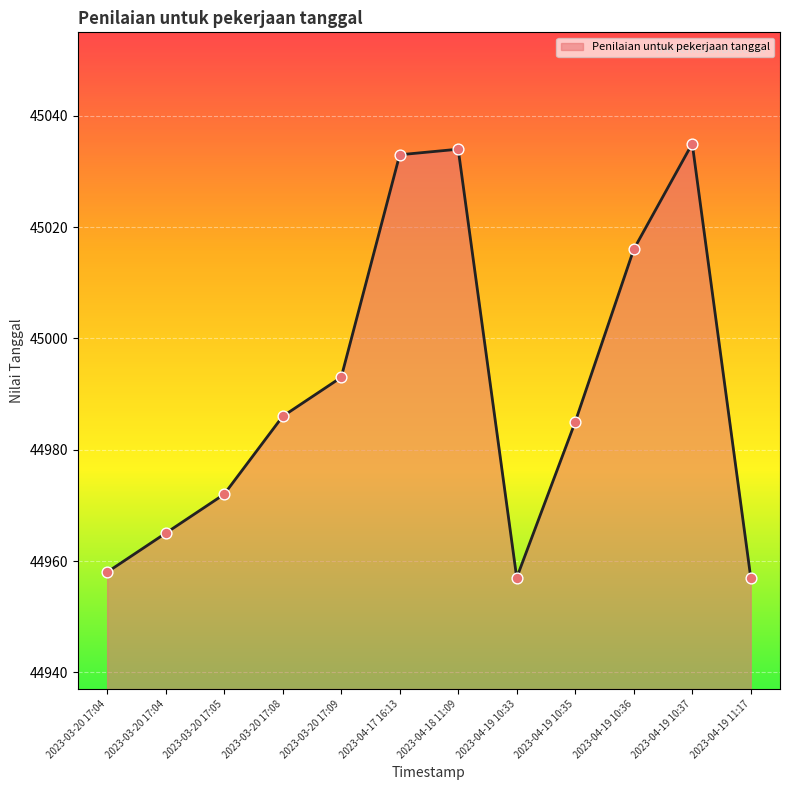

Between 2023-03-20 17:04 and 2023-04-18 11:09, which is larger?

2023-04-18 11:09